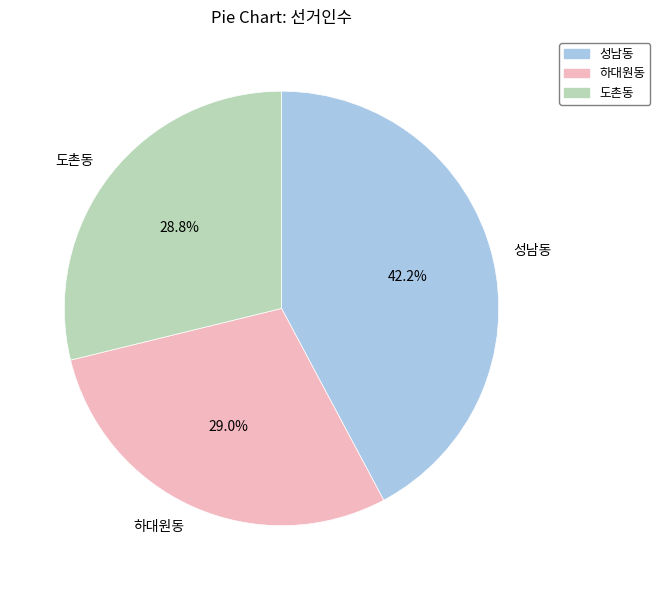

Which category has the biggest portion of the pie?

성남동